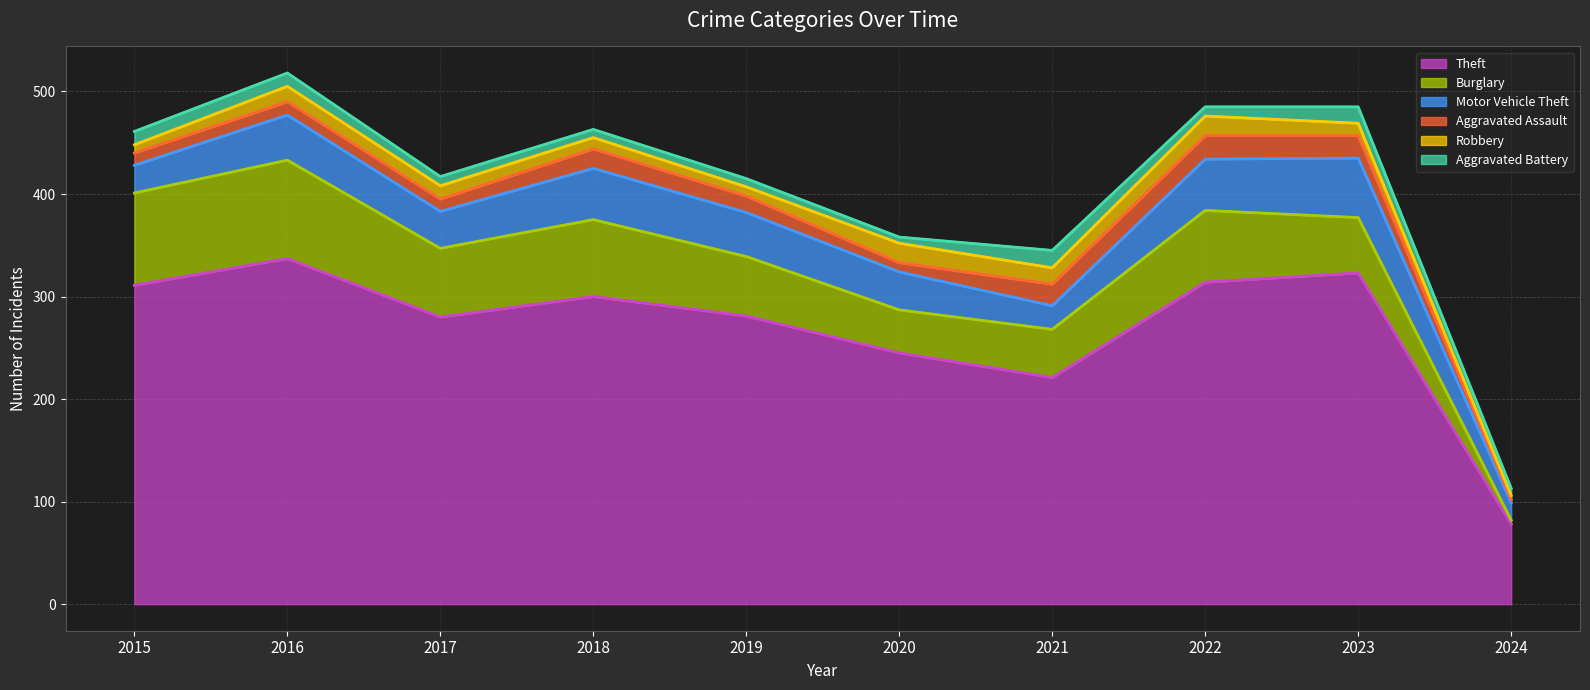

What is the difference between the Theft values at 2015 and 2020?

66